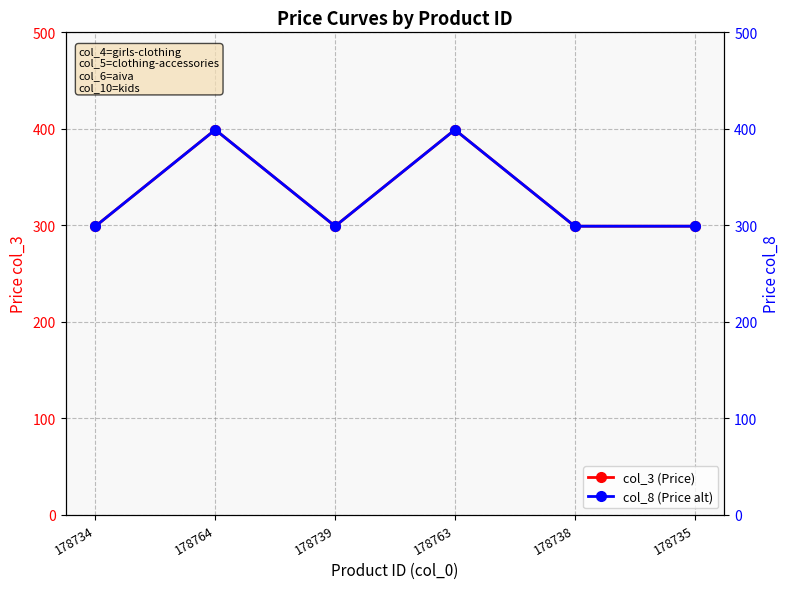

What is the label of the 1st point from the left?

178734